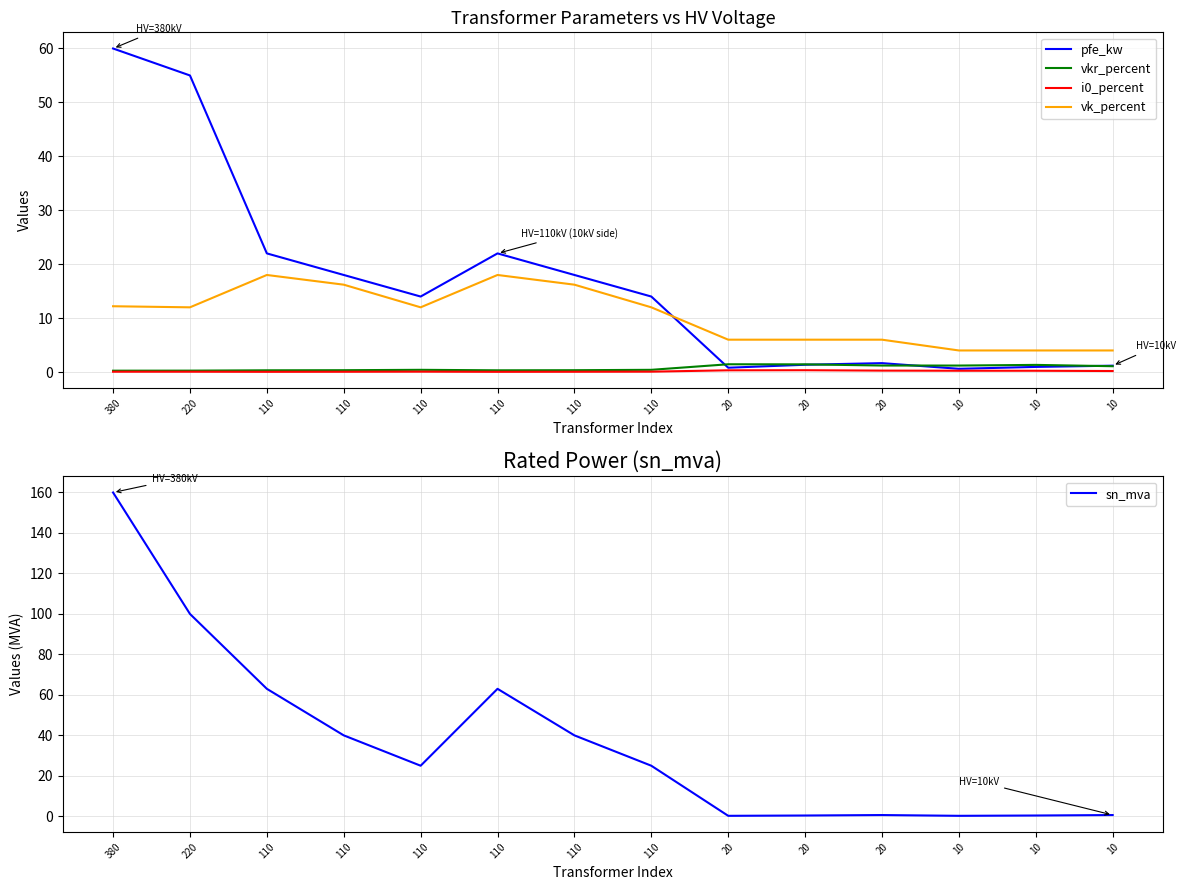

What is the difference between the pfe_kw values at 110 and 380?

38.0